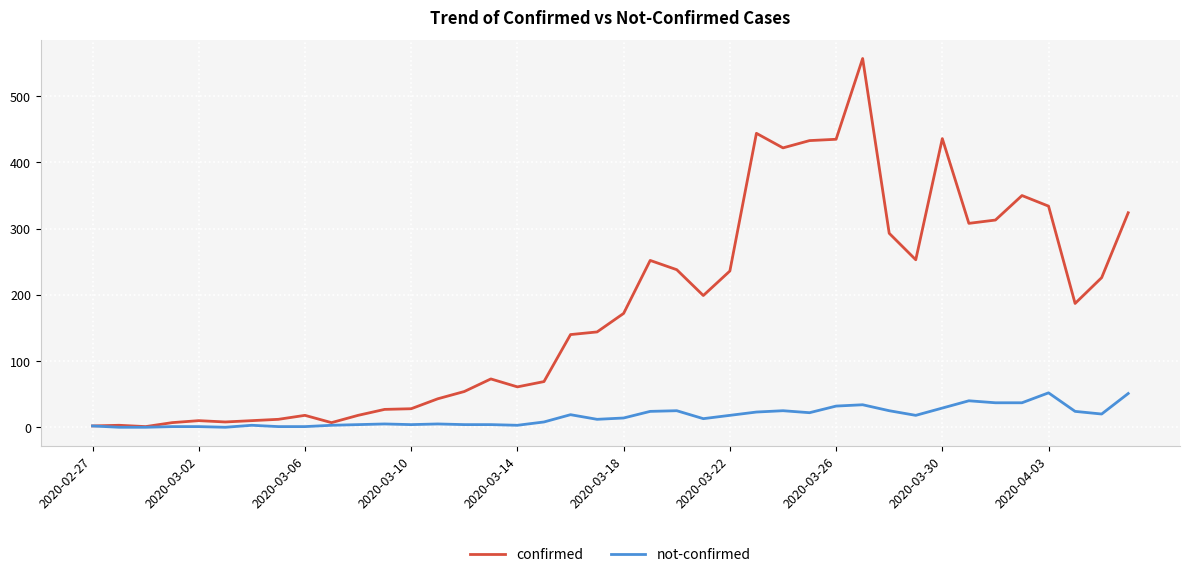

Which series has the largest range (max minus min)?

confirmed